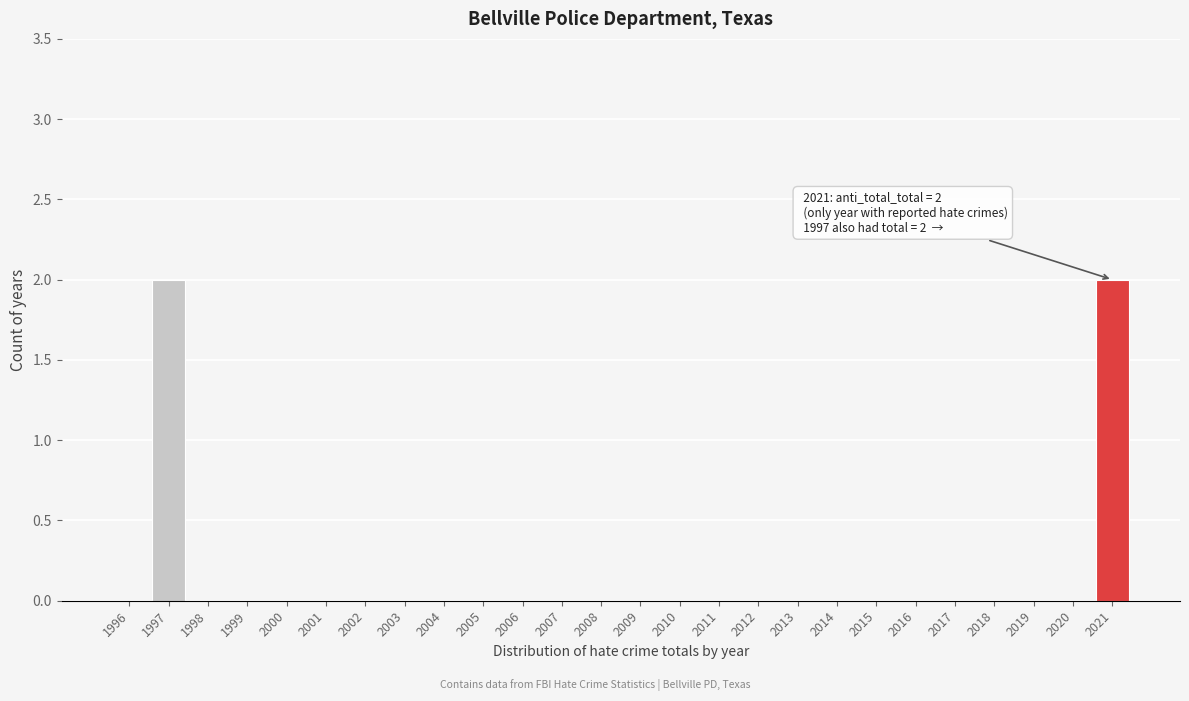

Reading left to right, extract all data points from this chart.

1996=0	1997=2	1998=0	1999=0	2000=0	2001=0	2002=0	2003=0	2004=0	2005=0	2006=0	2007=0	2008=0	2009=0	2010=0	2011=0	2012=0	2013=0	2014=0	2015=0	2016=0	2017=0	2018=0	2019=0	2020=0	2021=2